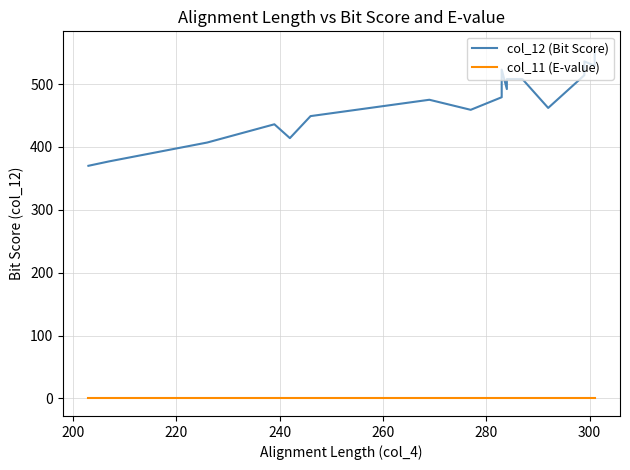

The col_11 (E-value) series shows 0.0 at 220. True or false?

True